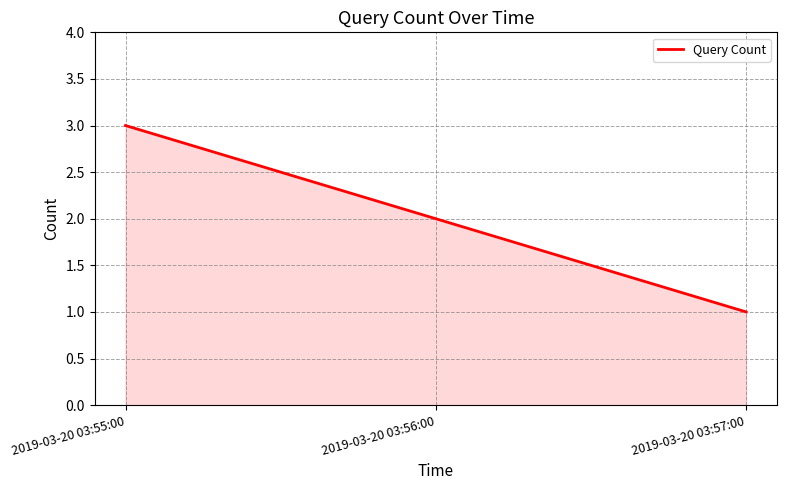

Between 2019-03-20 03:56:00 and 2019-03-20 03:57:00, which is larger?

2019-03-20 03:56:00